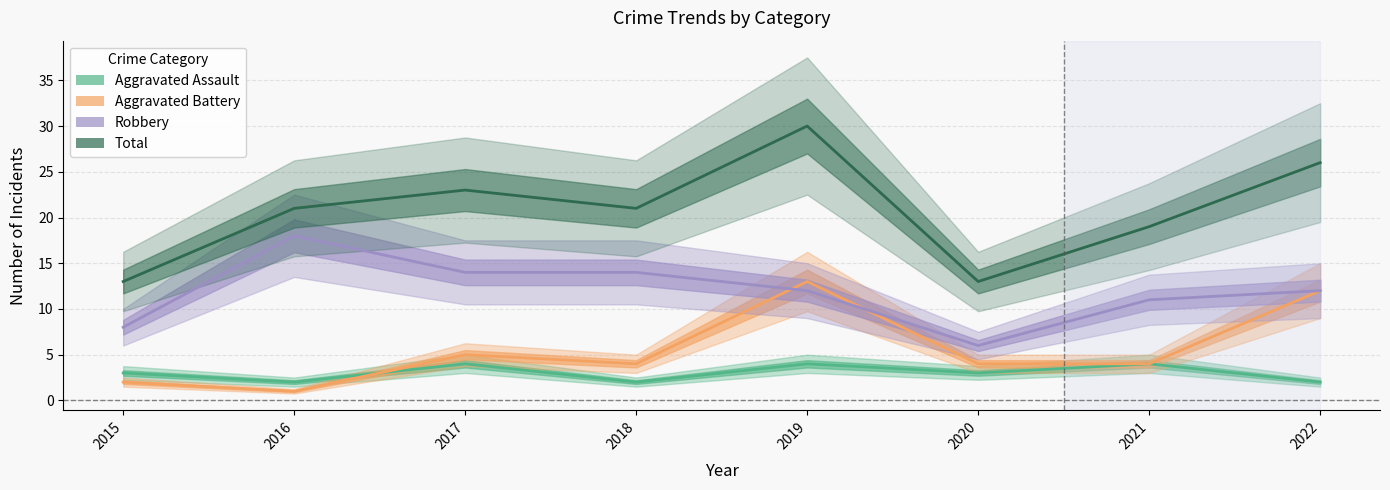

Which category has the lowest value in the Aggravated Battery series?

2016